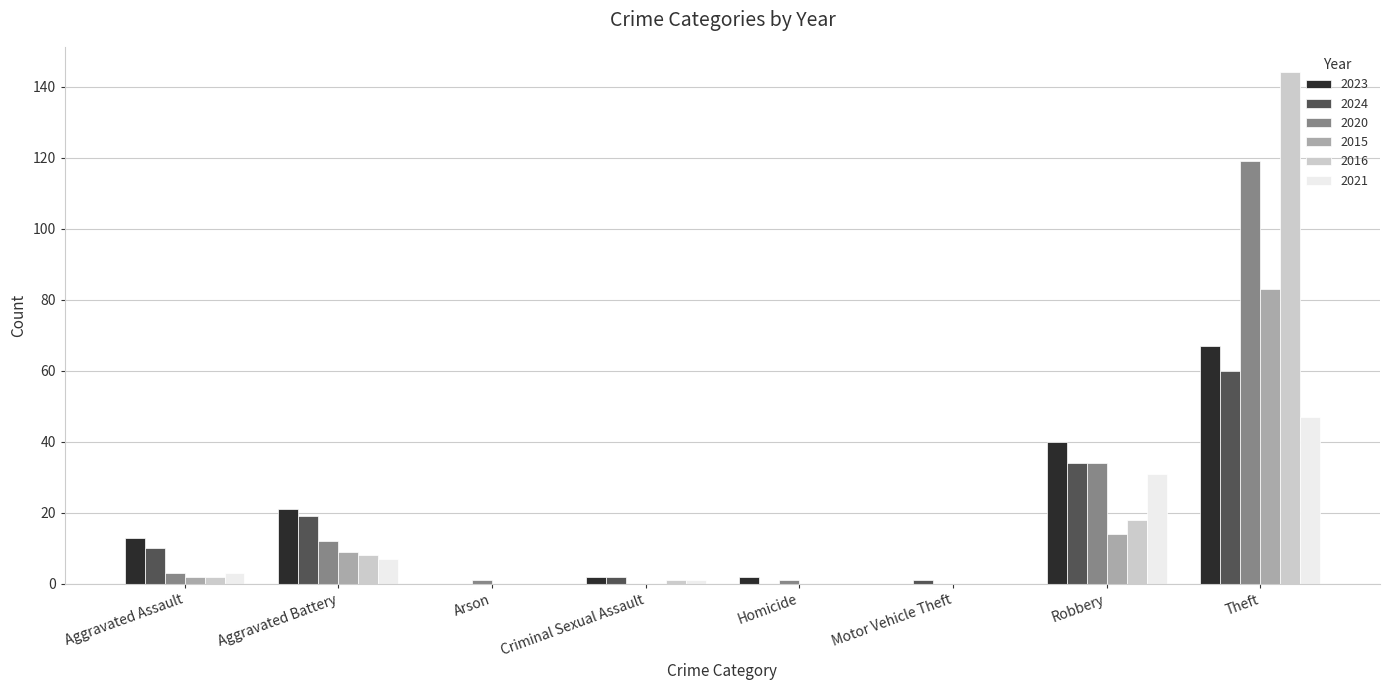

Is the value of 2015 at Criminal Sexual Assault greater than the value of 2023 at Aggravated Battery?

No